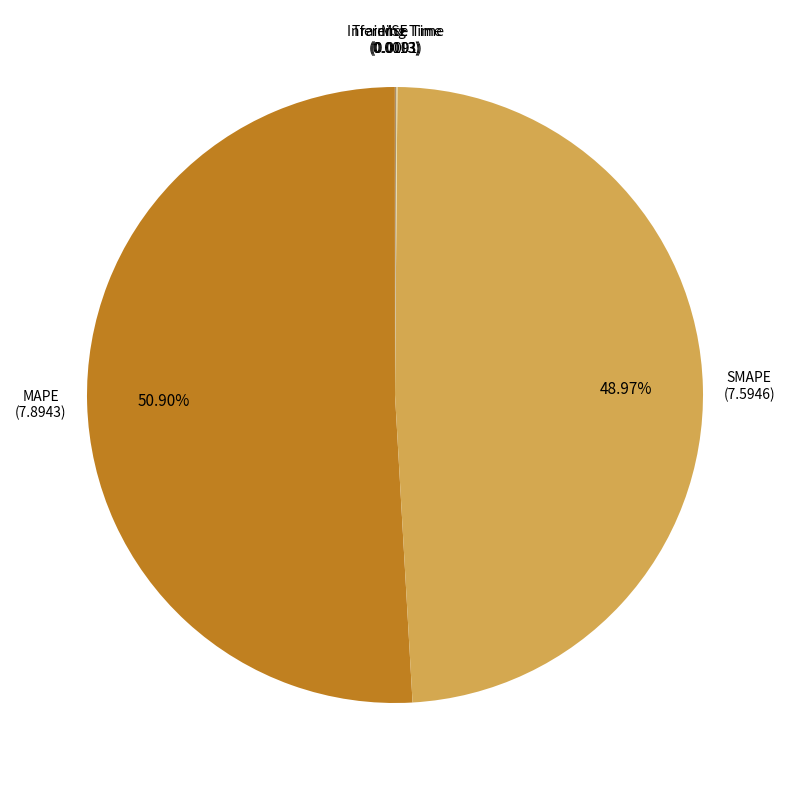

Is it true that MAPE is 37% of the pie?

False